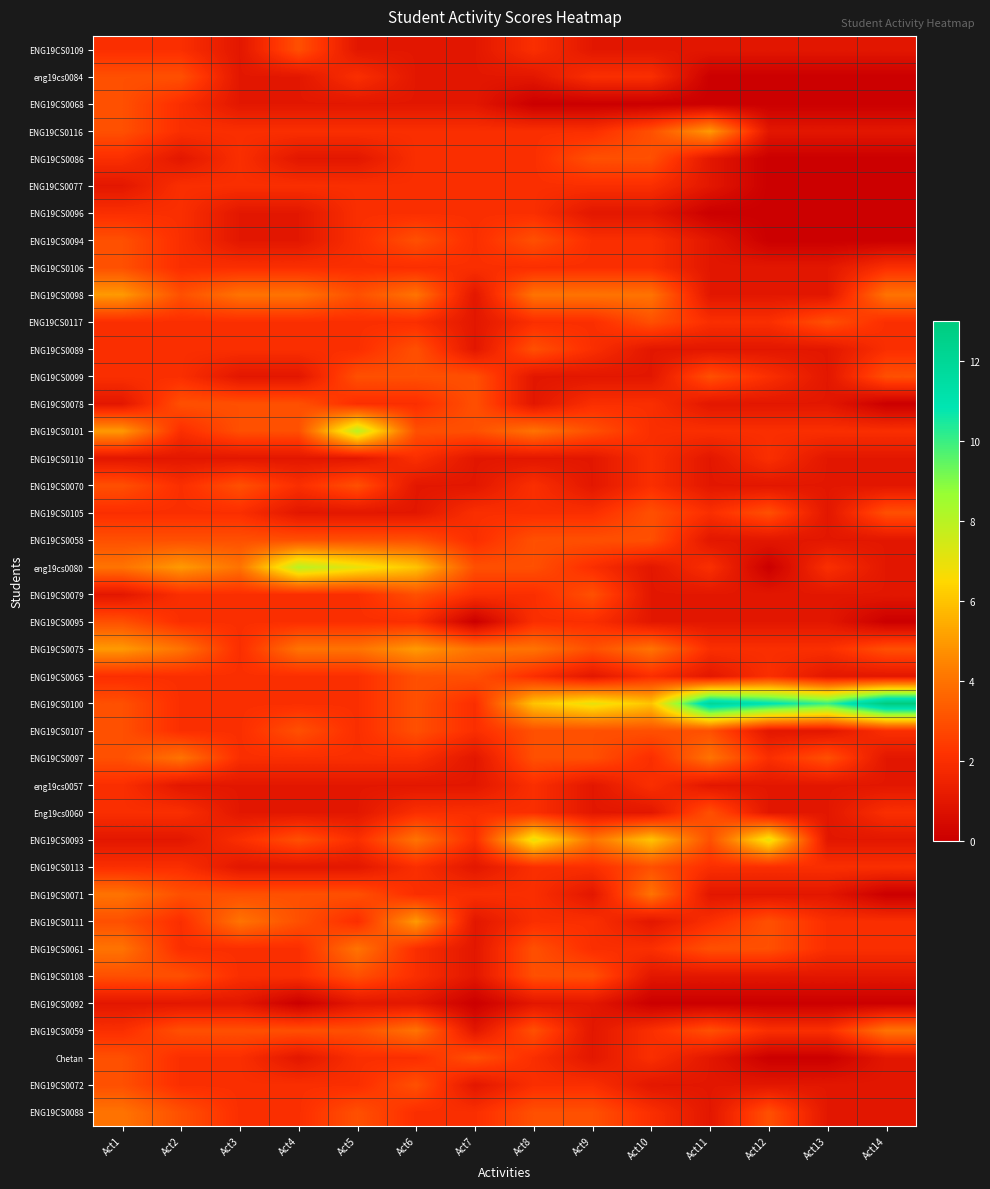

At how many categories does at least one series exceed 4?

12